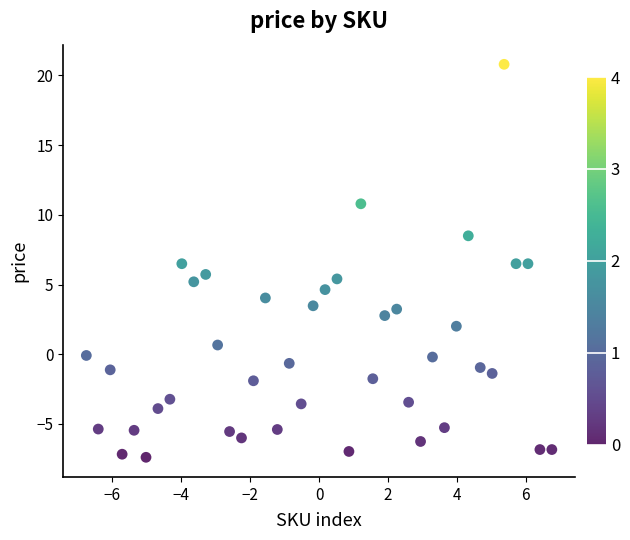

What is the range of X values (max minus min)?

13.5